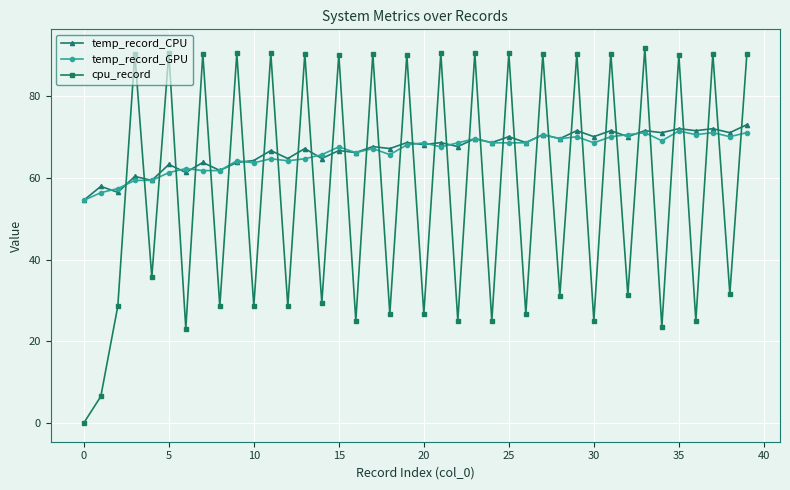

What is the maximum value shown in the chart?

91.8